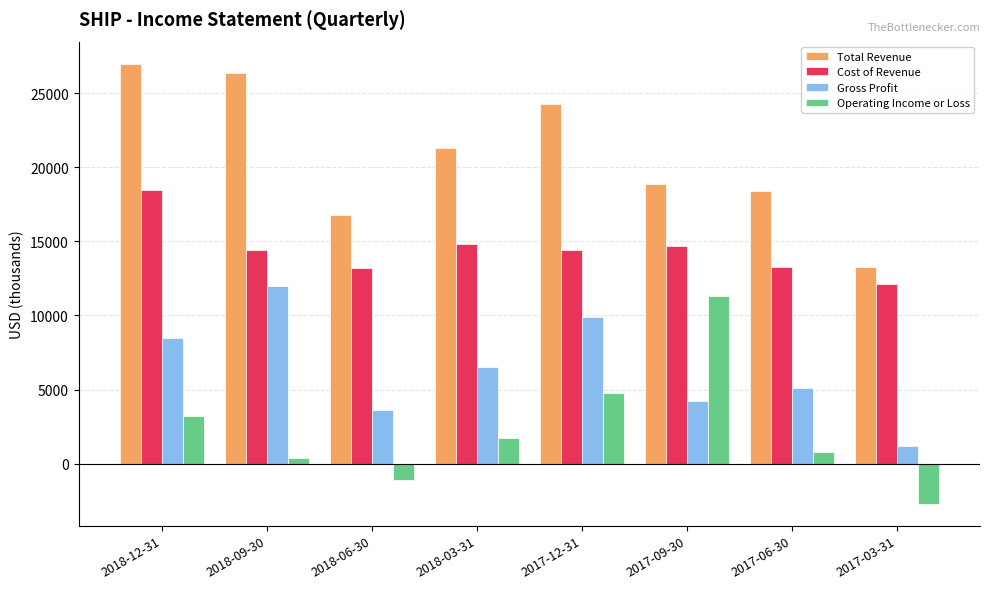

What is the maximum value shown in the chart?

27000